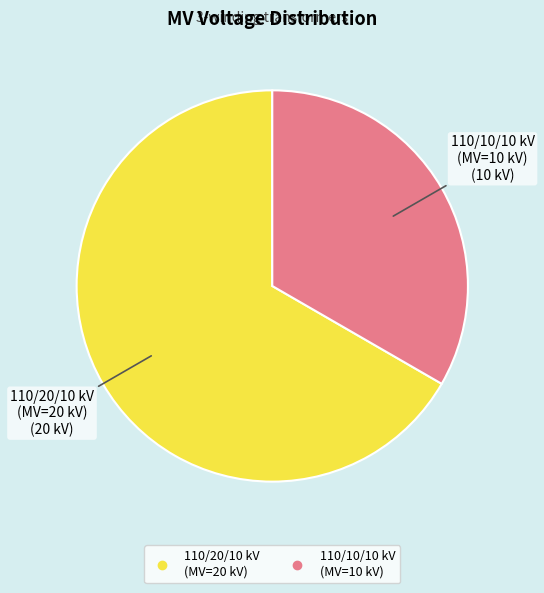

How many segments does this pie chart have?

2